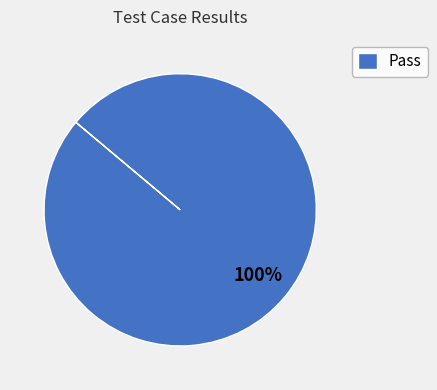

Does Pass represent more than half of the total?

Yes